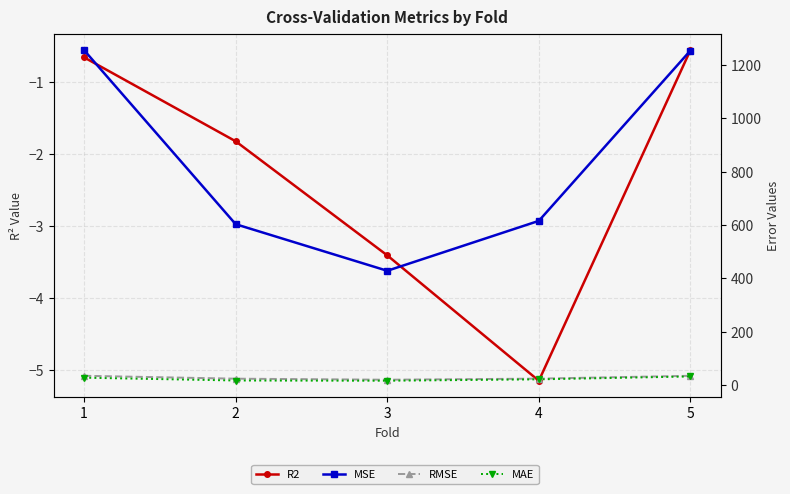

What is the difference between the RMSE values at 4 and 3?

4.1